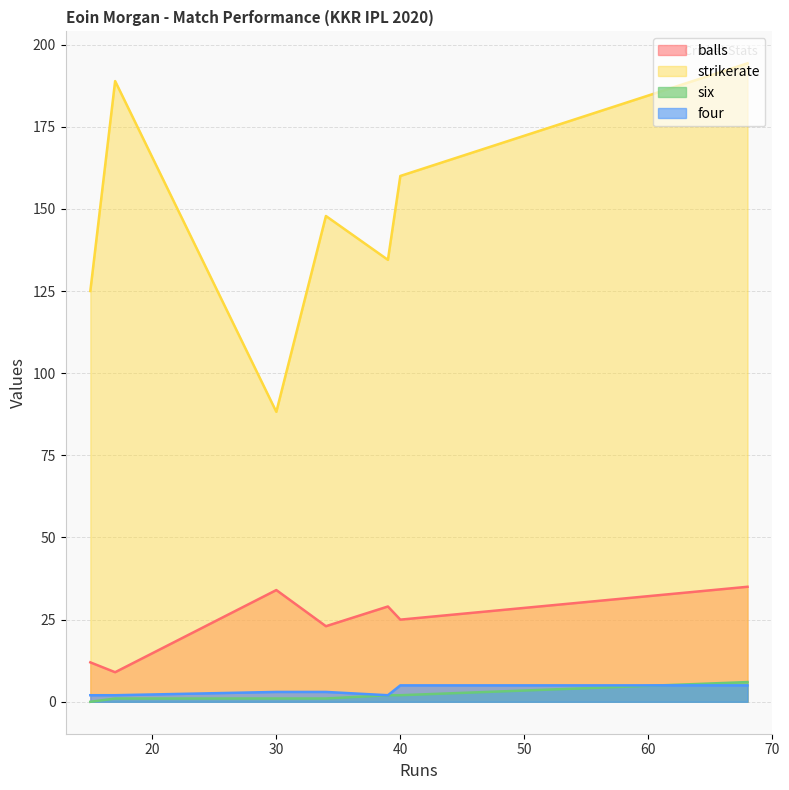

What is the sum of all strikerate values?

1038.7